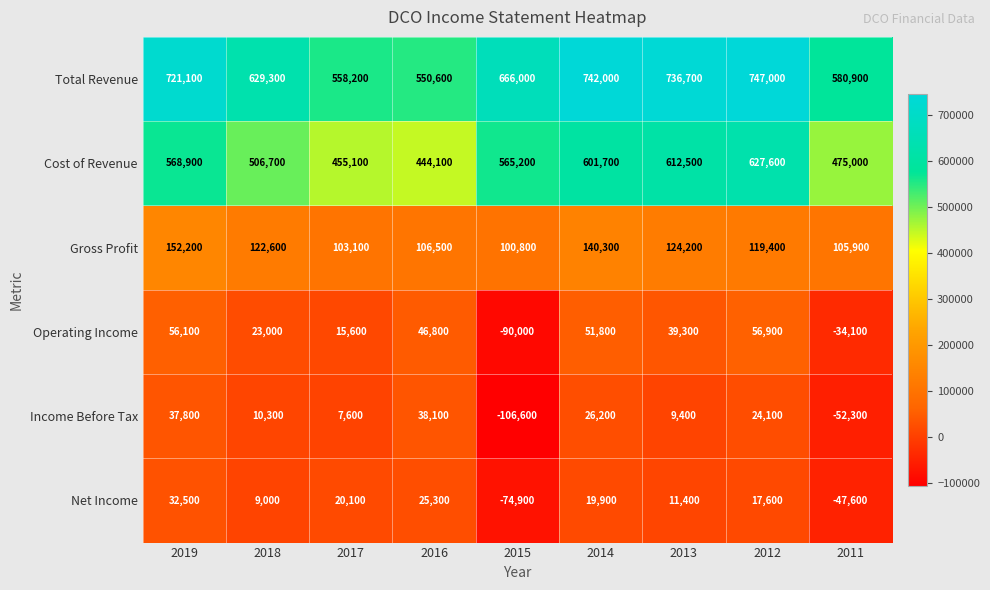

What is the sum of all Operating Income values?

165400